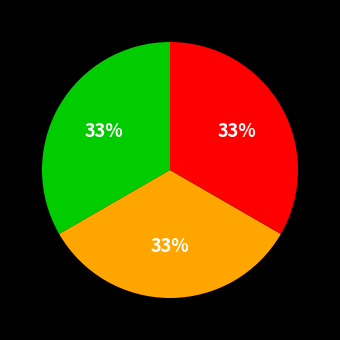

How many segments does this pie chart have?

3